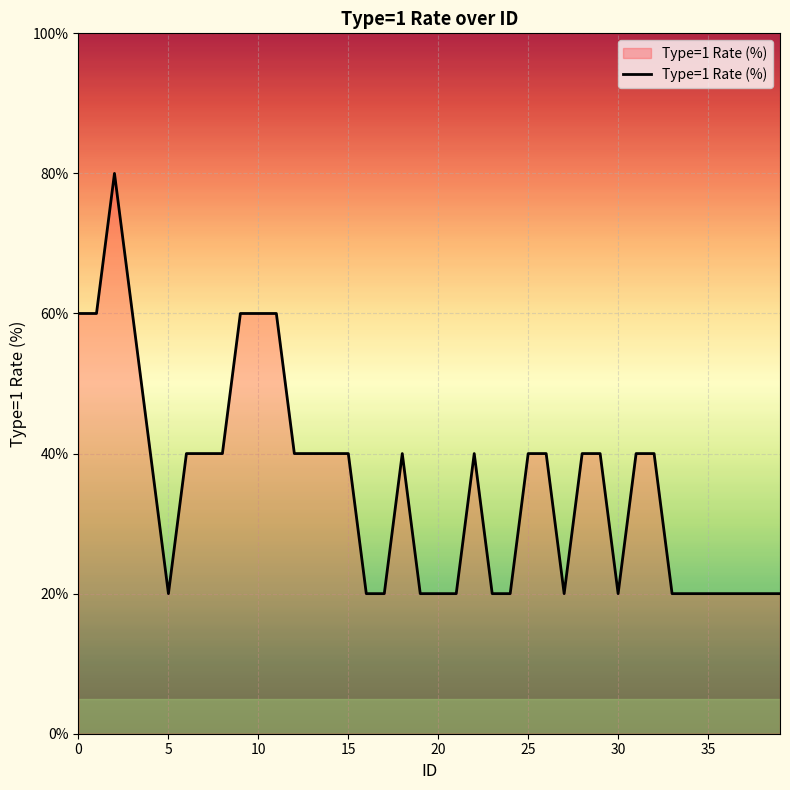

What is the greatest value displayed?

80.0